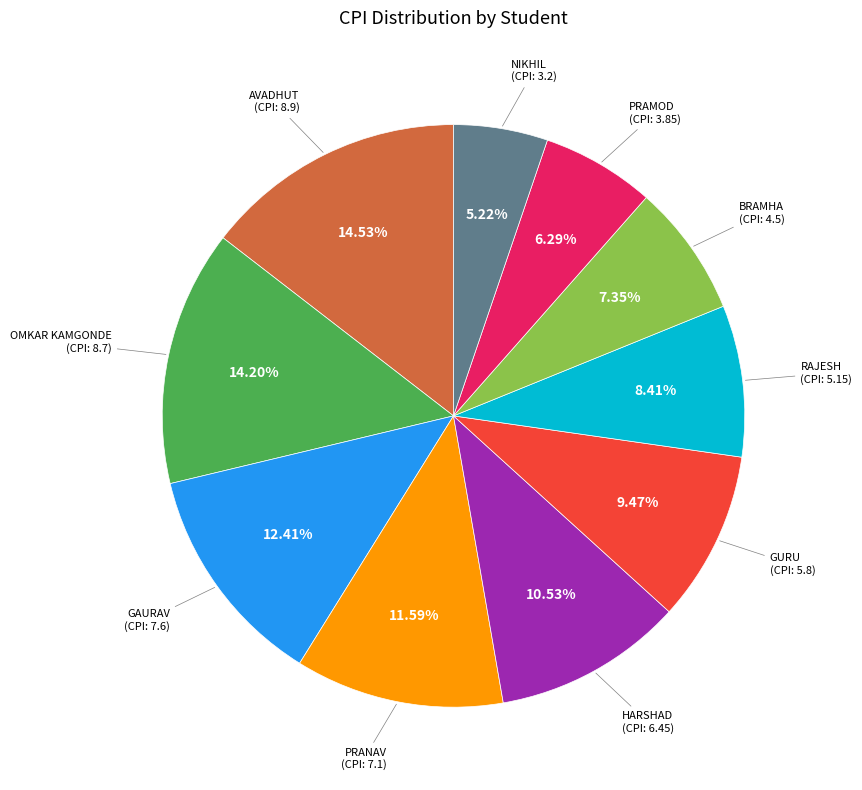

Is NIKHIL the majority of the pie?

No